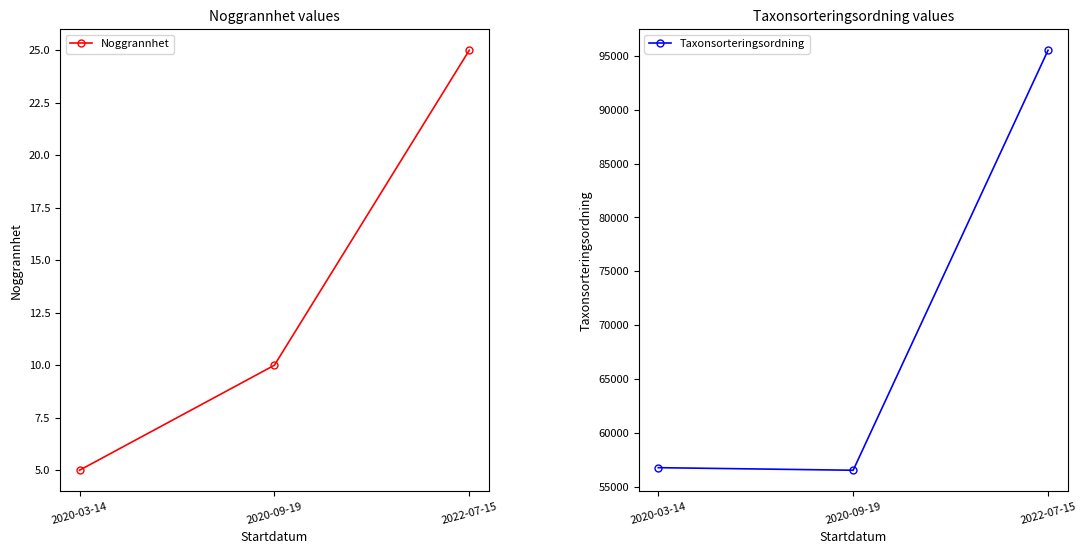

How many data points in Noggrannhet are above 10?

1